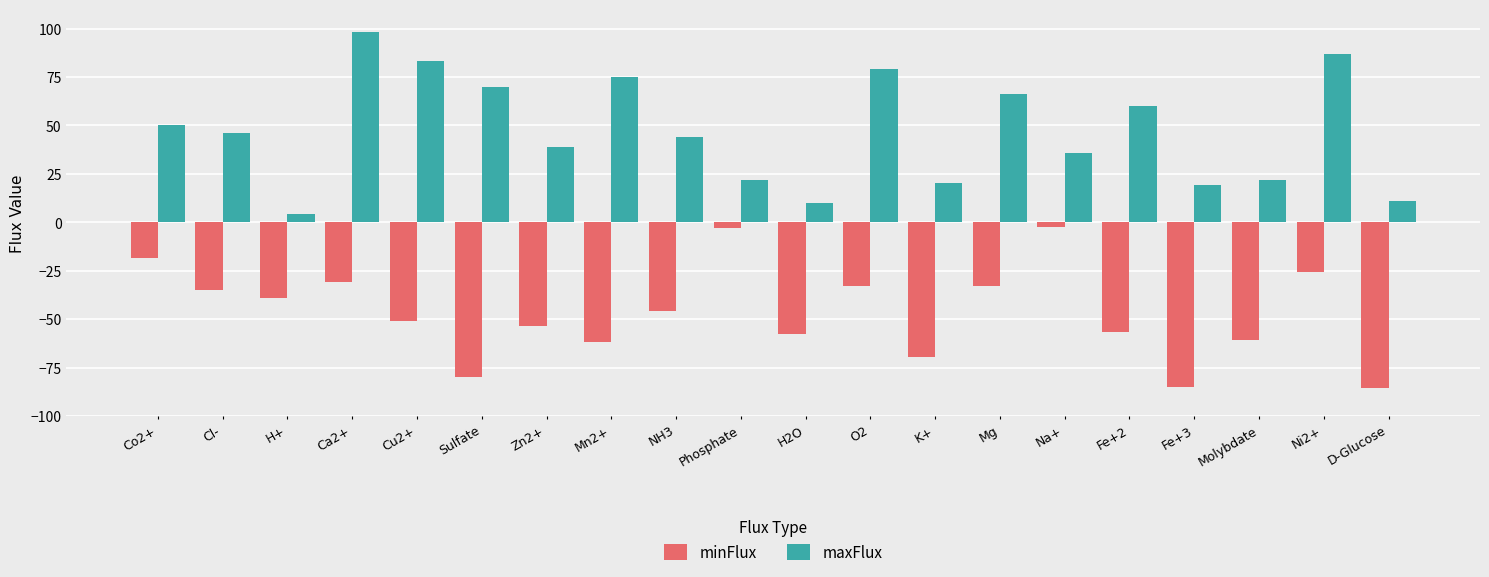

Is it true that maxFlux equals 28.5 at Cl-?

False